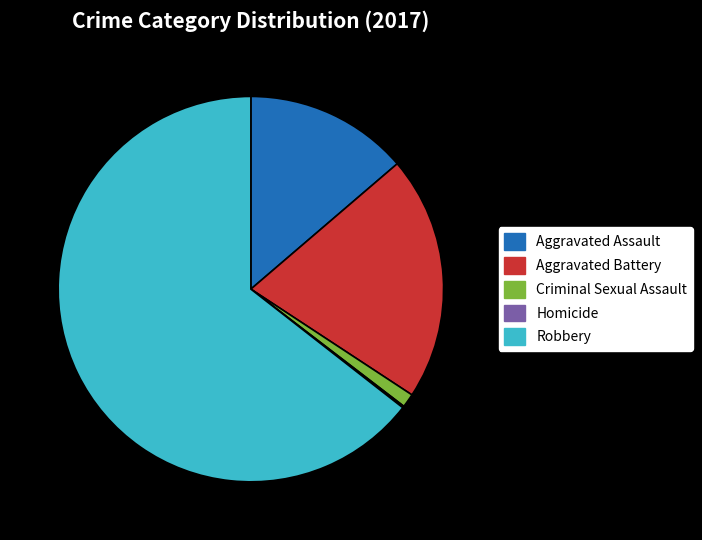

The Robbery slice represents 71% of the pie. True or false?

False